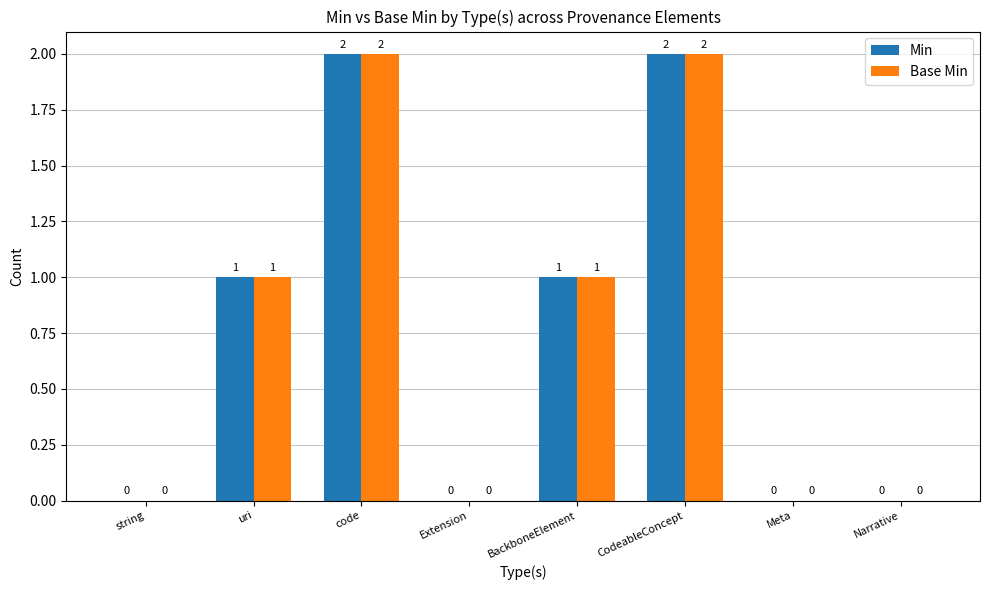

The Base Min series shows 1 at code. True or false?

False